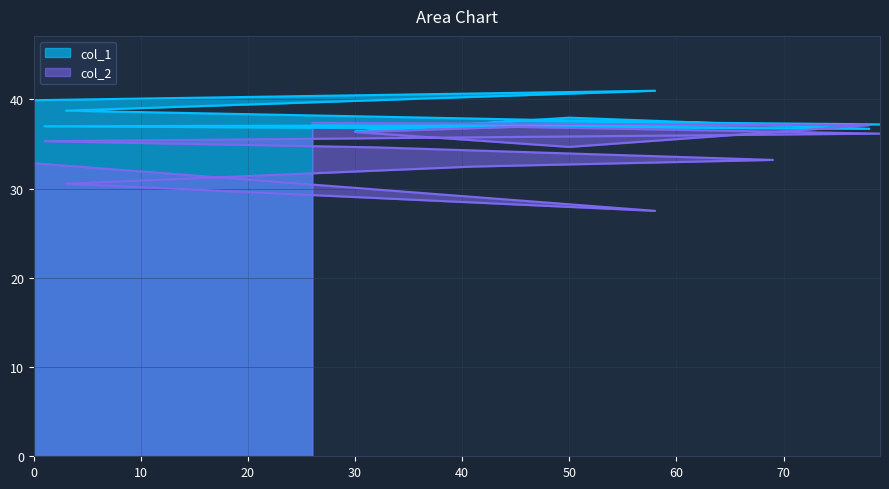

True or false: col_2 has a value of 52.7 at 3.

False